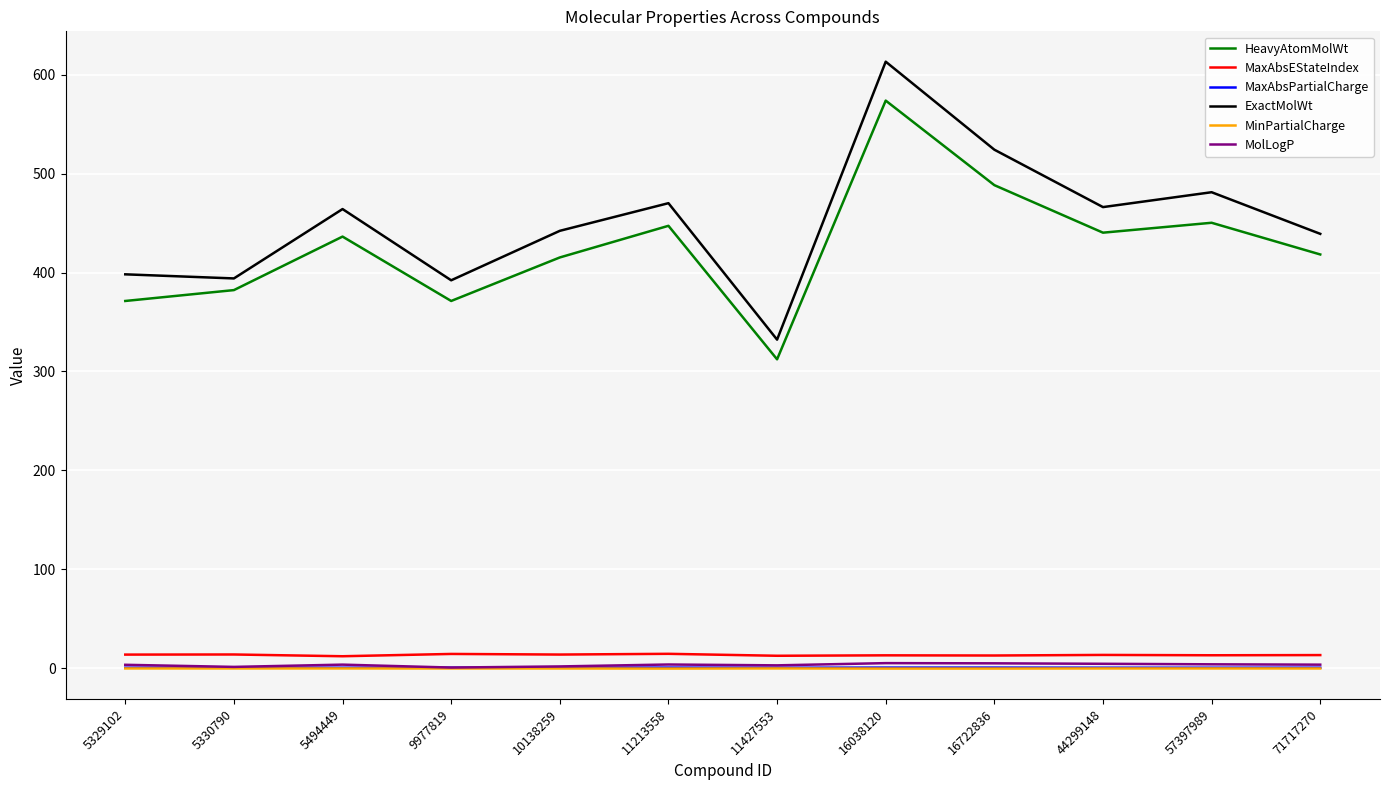

Count the number of data series in this chart.

6